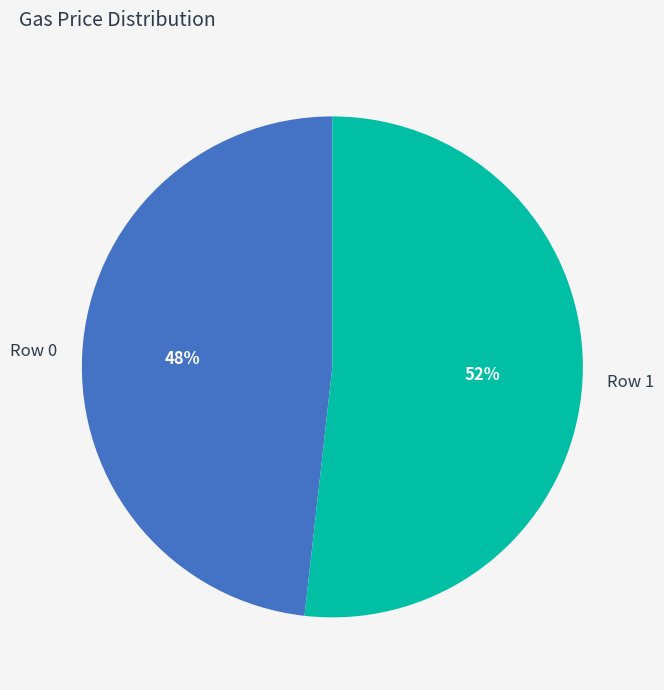

Is it true that Row 1 is 59% of the pie?

False